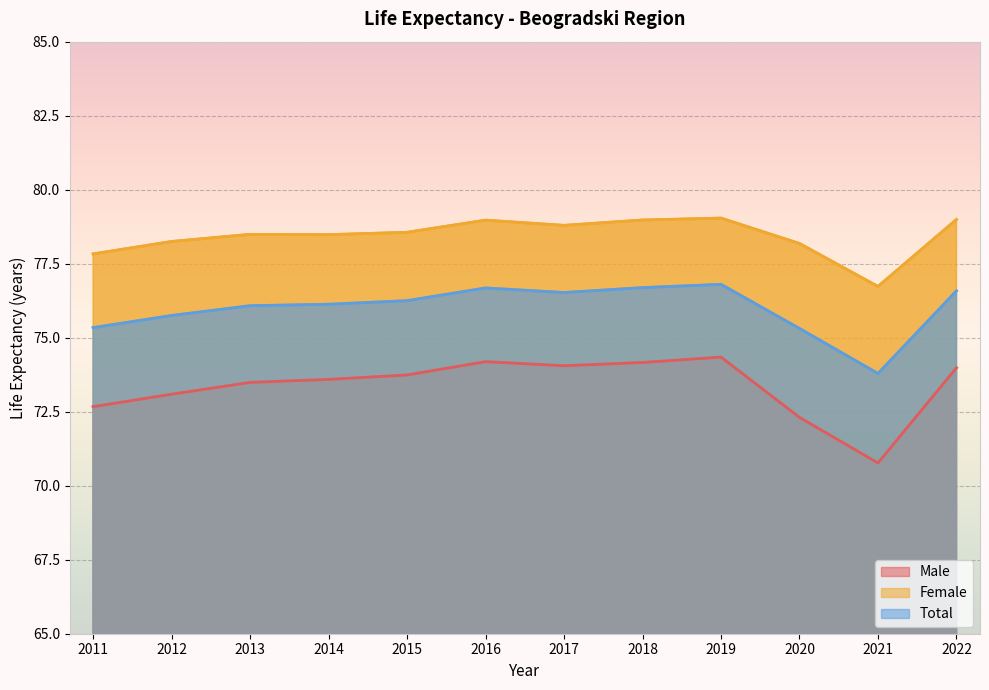

Reading left to right, what are all the values shown in this chart?

Male: 2011=72.7	2012=73.1	2013=73.5	2014=73.6	2015=73.7	2016=74.2	2017=74.1	2018=74.2	2019=74.3	2020=72.3	2021=70.8	2022=74.0
Female: 2011=77.8	2012=78.2	2013=78.5	2014=78.5	2015=78.6	2016=79.0	2017=78.8	2018=79.0	2019=79.0	2020=78.2	2021=76.7	2022=79.0
Total: 2011=75.3	2012=75.8	2013=76.1	2014=76.1	2015=76.2	2016=76.7	2017=76.5	2018=76.7	2019=76.8	2020=75.3	2021=73.8	2022=76.6